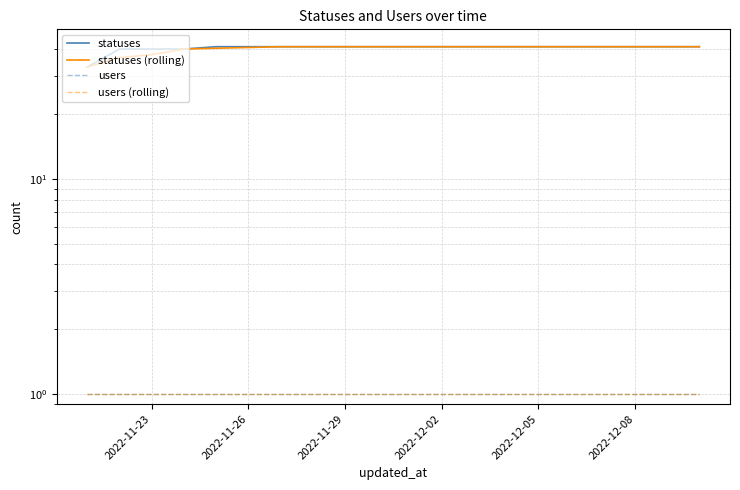

At how many categories does at least one series exceed 30?

20